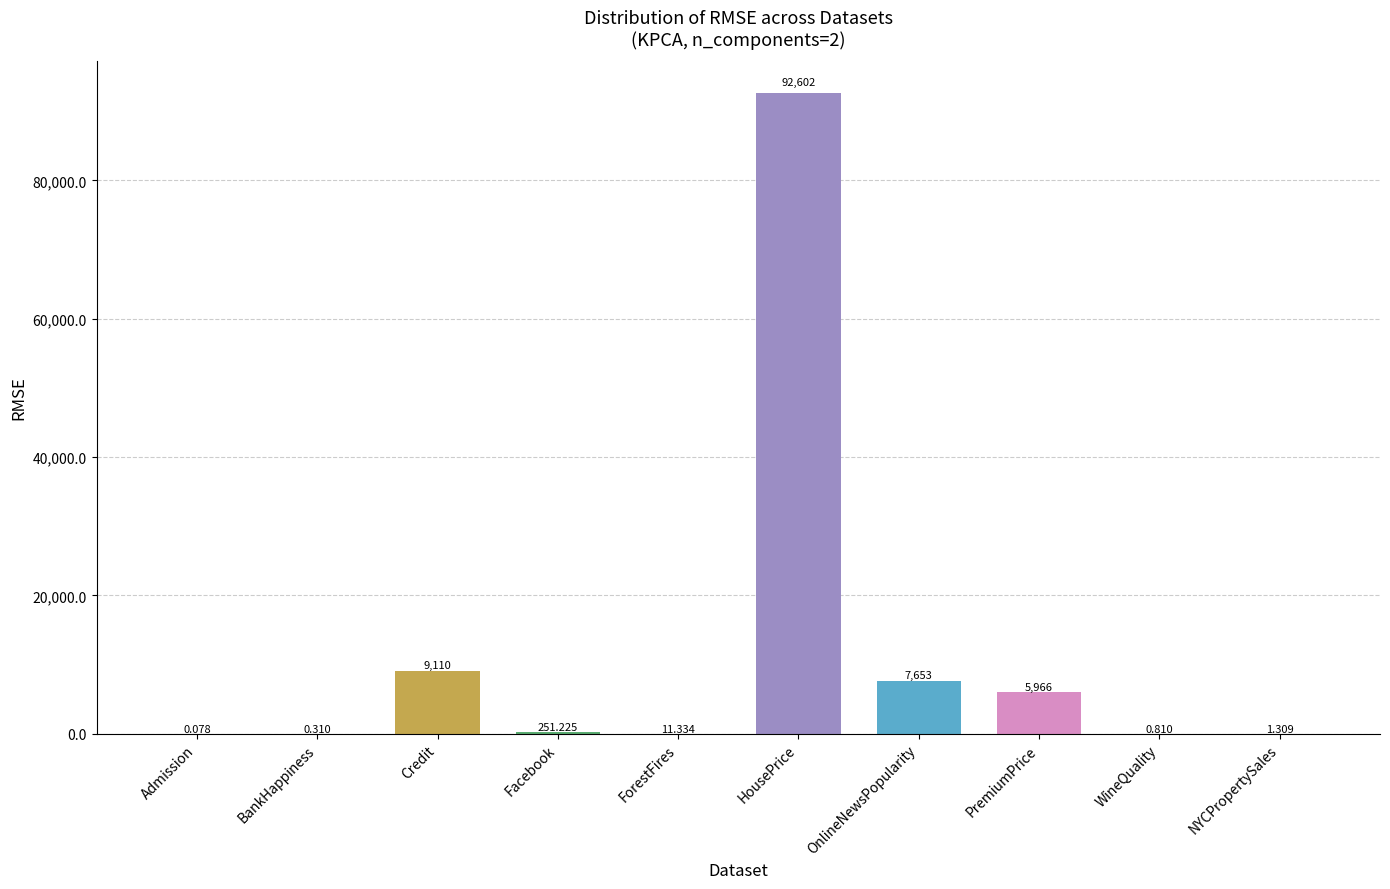

At which label does the data first exceed 251?

Credit